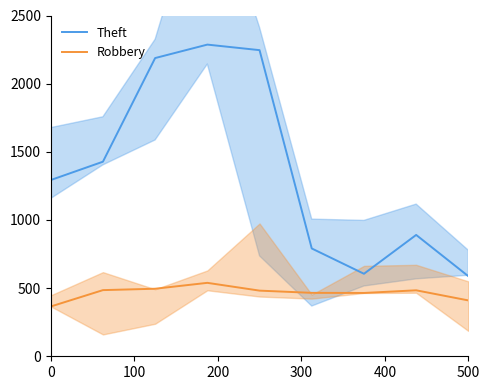

Which series has the largest total across all categories?

Theft